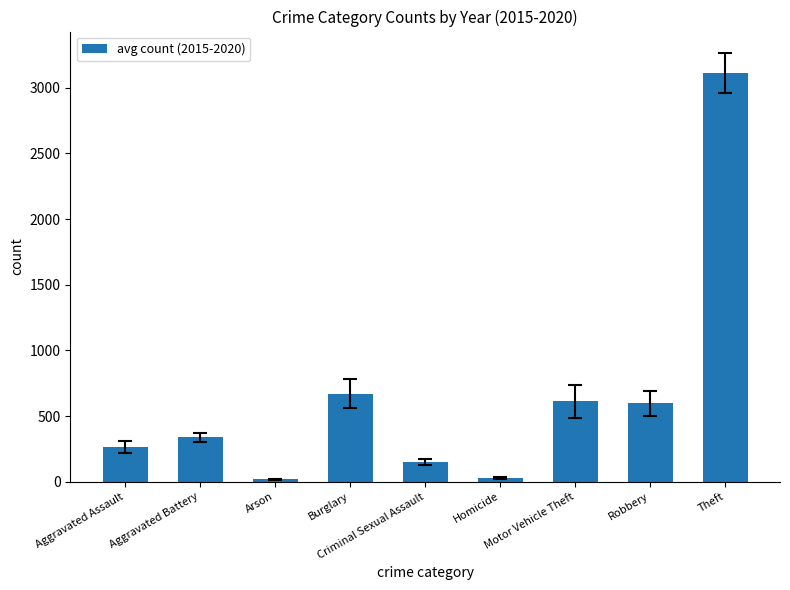

How many data points does each series have?

9